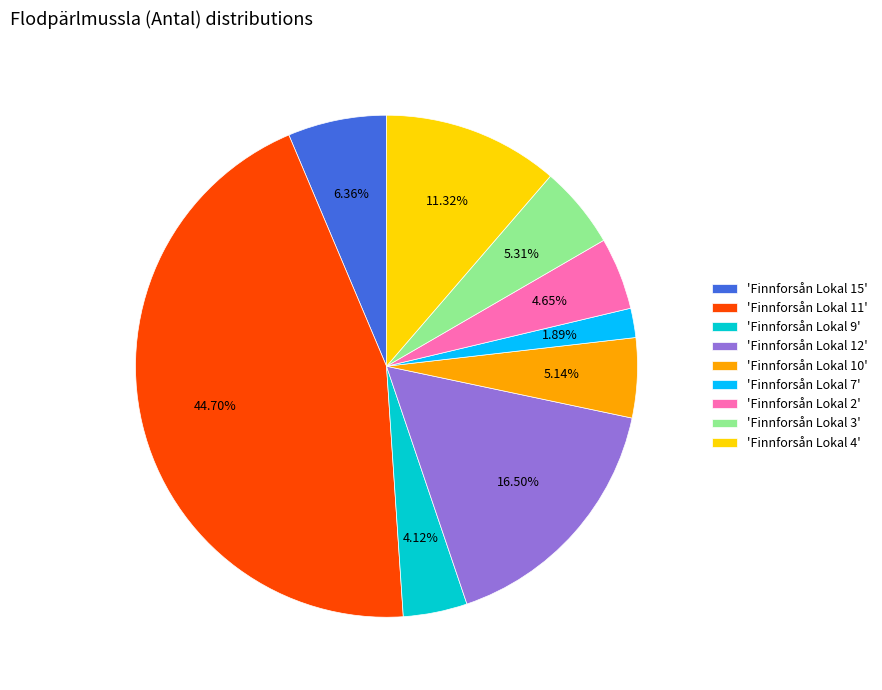

What is the smallest slice in the pie chart?

'Finnforsån Lokal 7'